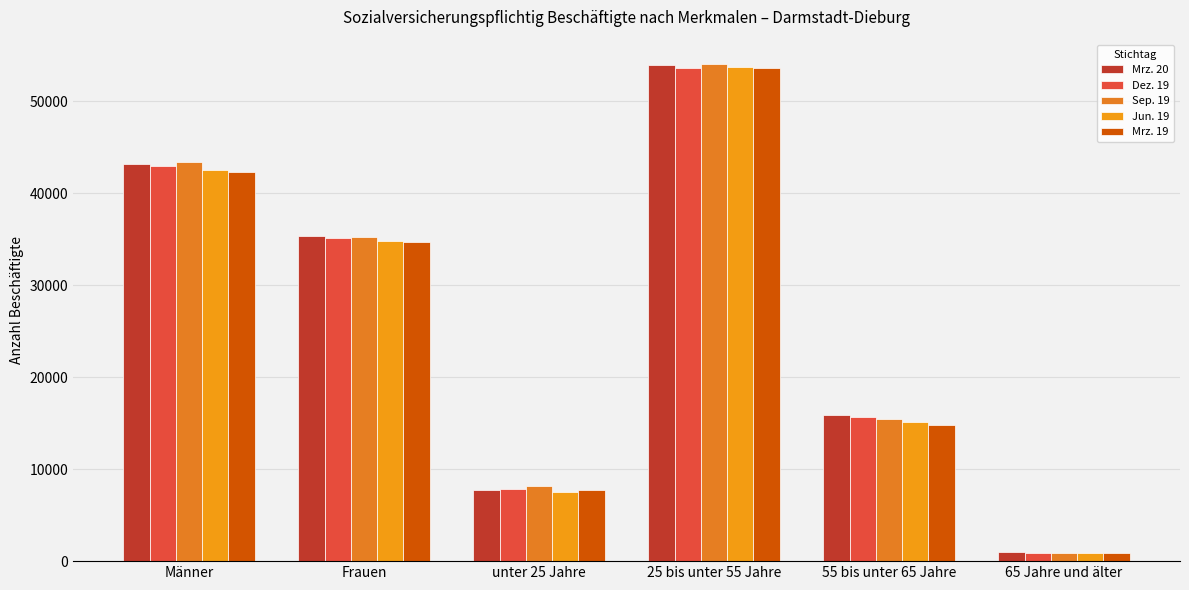

Which category has the highest value across all series?

25 bis unter 55 Jahre